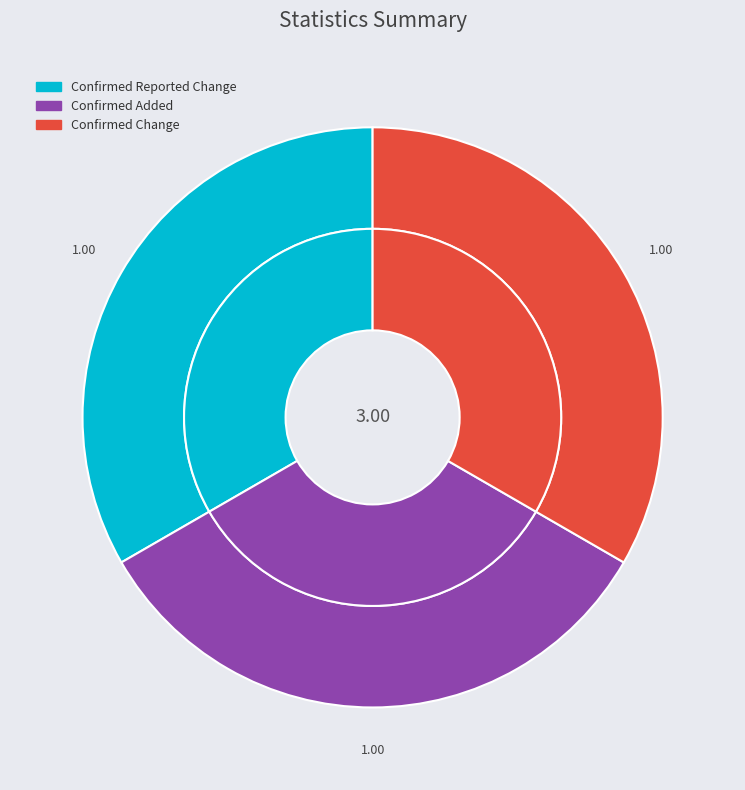

What is the total percentage of Confirmed Change and Confirmed Reported Change?

66.7%